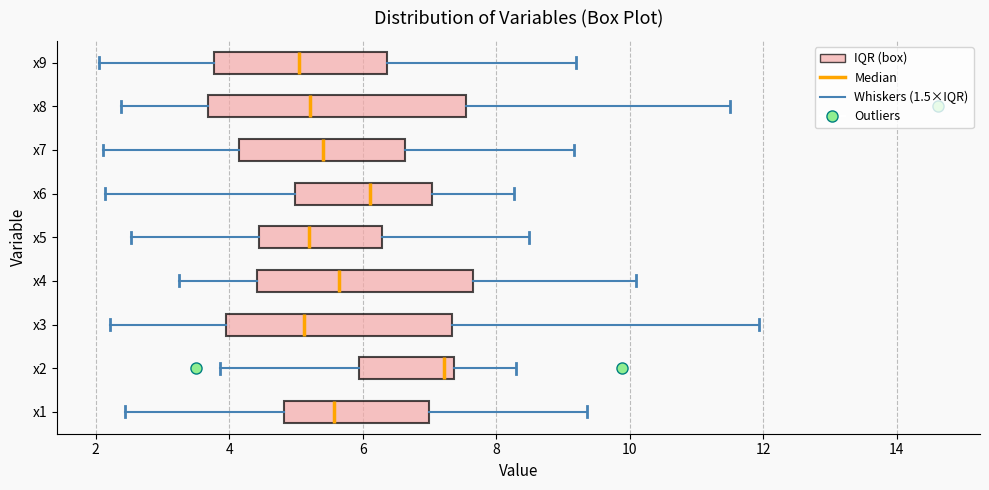

Reading bottom to top, read every box against the x-axis: the position of its median line, the range the box covers, and the ends of its whiskers. The values are not printed on the chart, so give them approximately, as read against the axis.

x1: median 5.6, box 4.8 to 7.0, whiskers 2.4 to 9.4
x2: median 7.2, box 6.0 to 7.4, whiskers 3.8 to 8.4
x3: median 5.2, box 4.0 to 7.4, whiskers 2.2 to 12.0
x4: median 5.6, box 4.4 to 7.6, whiskers 3.2 to 10.0
x5: median 5.2, box 4.4 to 6.2, whiskers 2.6 to 8.4
x6: median 6.2, box 5.0 to 7.0, whiskers 2.2 to 8.2
x7: median 5.4, box 4.2 to 6.6, whiskers 2.2 to 9.2
x8: median 5.2, box 3.6 to 7.6, whiskers 2.4 to 11.6
x9: median 5.0, box 3.8 to 6.4, whiskers 2.0 to 9.2